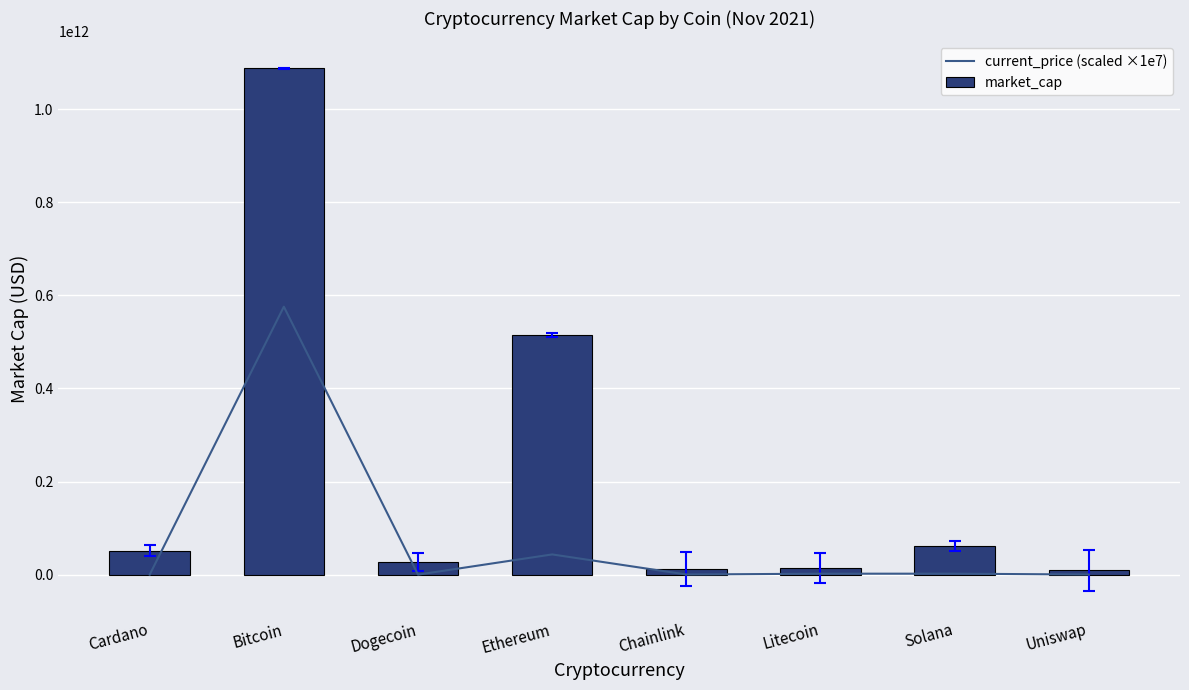

What are all the series names shown in the legend?

current_price (scaled ×1e7), market_cap